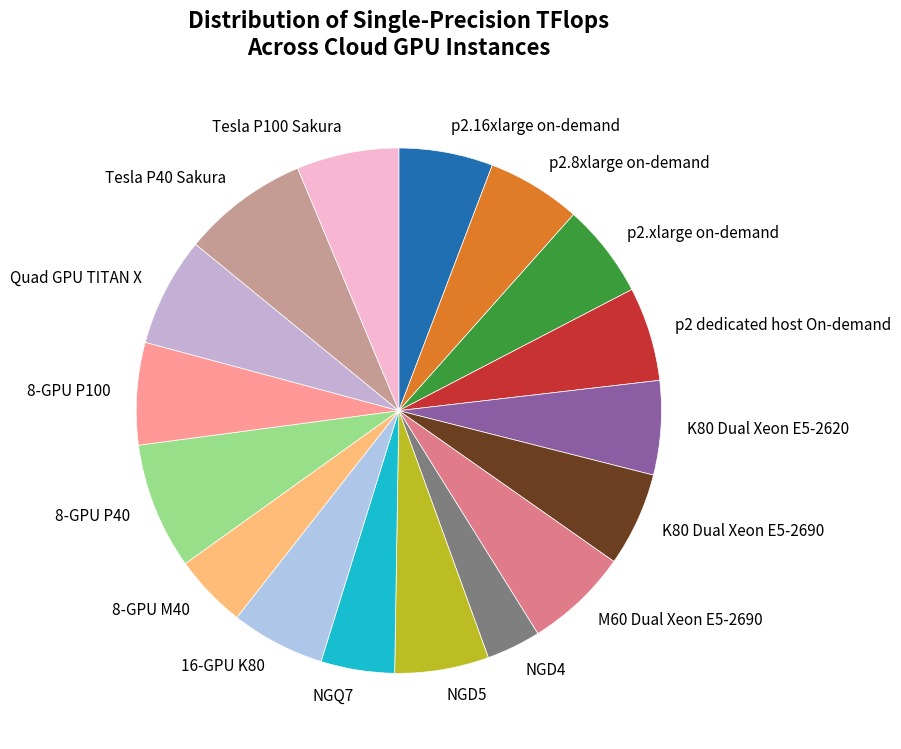

Is 16-GPU K80 the majority of the pie?

No